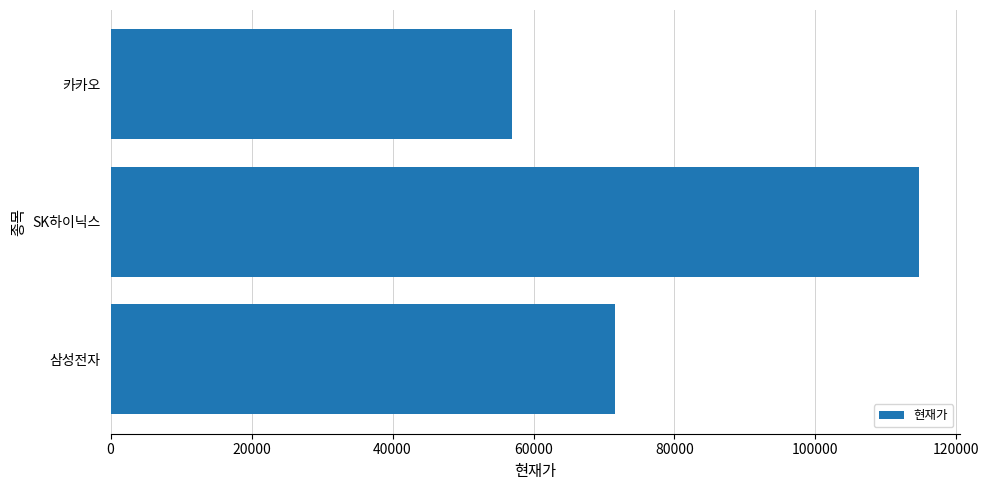

What is the change in value from 삼성전자 to SK하이닉스?

+43100